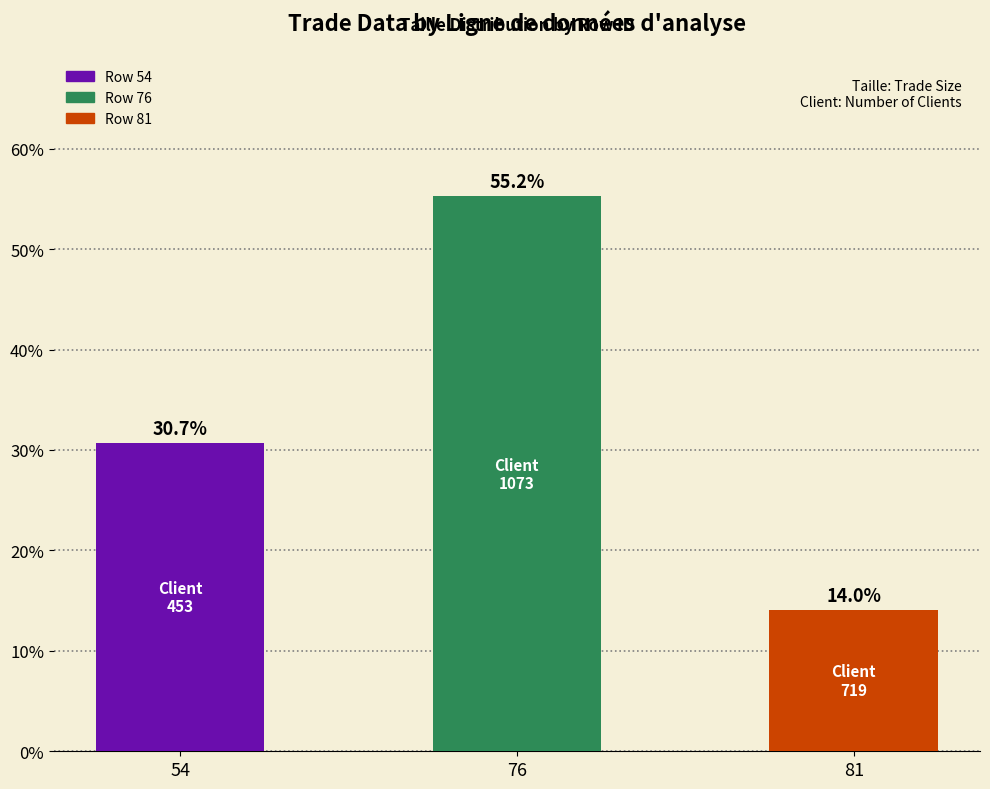

Between 76 and 81, which is larger?

76